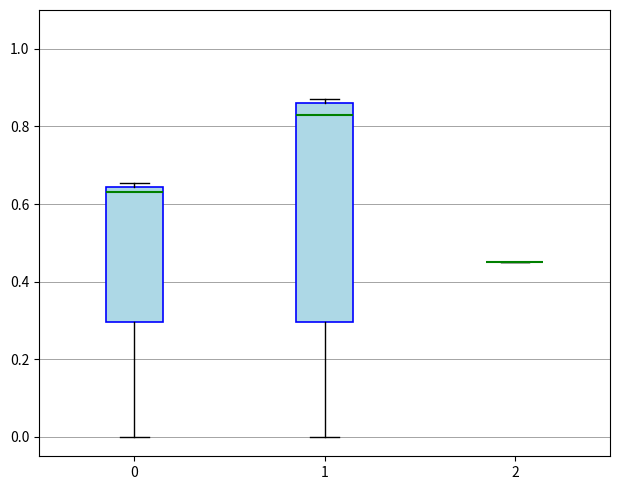

Reading left to right, read every box against the y-axis: the position of its median line, the range the box covers, and the ends of its whiskers. The values are not printed on the chart, so give them approximately, as read against the axis.

0: median 0.64 (just below the box's upper edge), box 0.30 to 0.64, whiskers 0.00 to 0.66
1: median 0.84, box 0.30 to 0.86, whiskers 0.00 to 0.86 (just above the box's upper edge)
2: box collapsed to a line at 0.46, whiskers 0.46 to 0.46